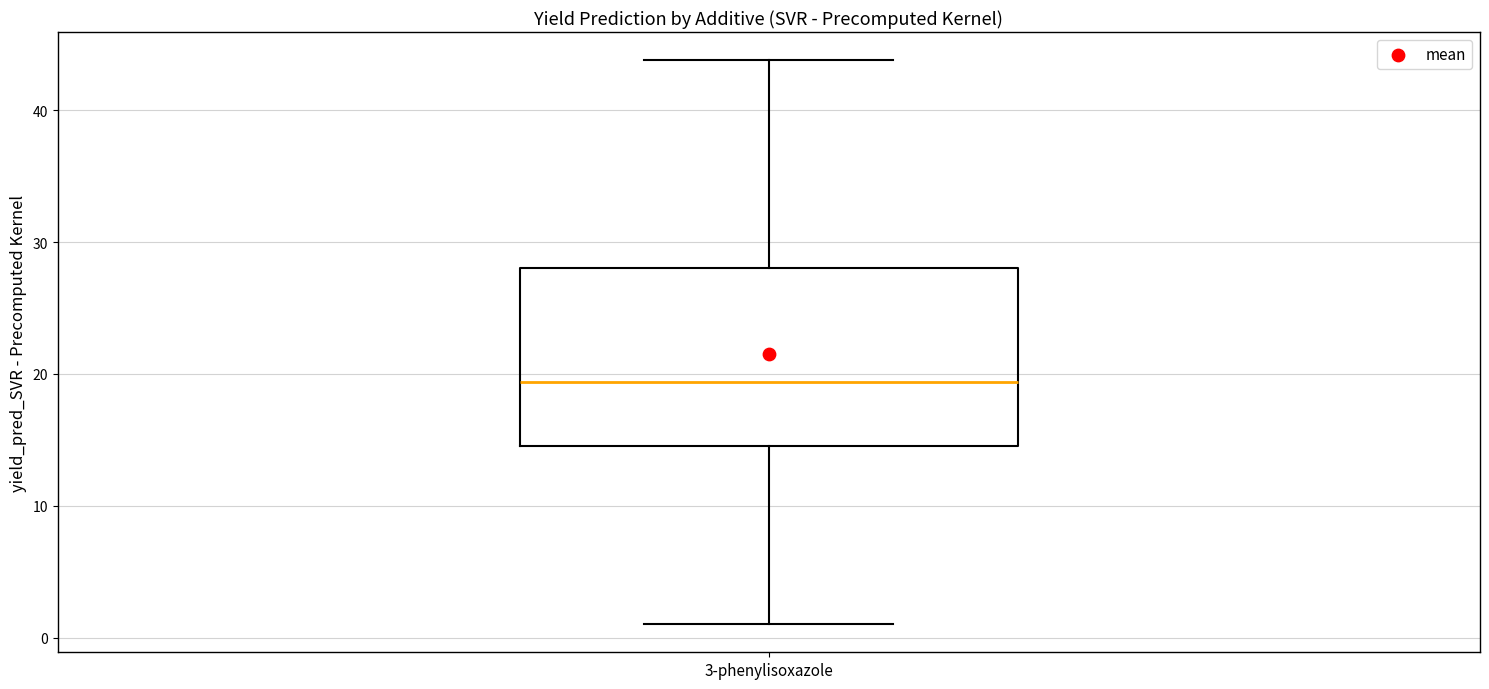

Where does the upper whisker of the box for 3-phenylisoxazole end on the y-axis? The values are not printed on the chart, so give them approximately, as read against the axis.

44